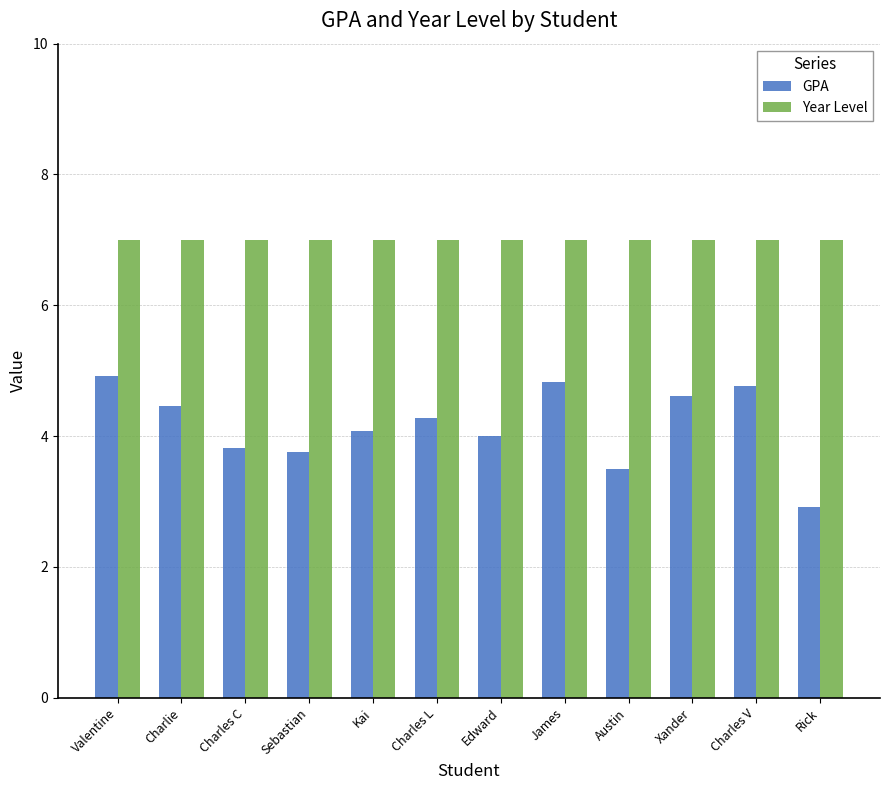

How many series are shown in this chart?

2